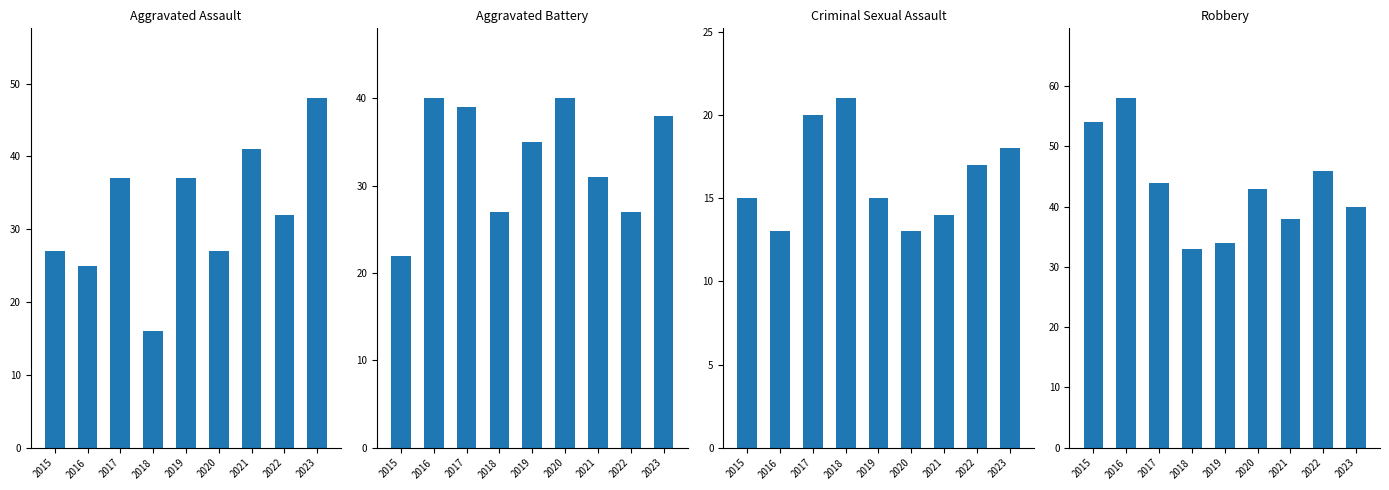

Count the number of categories in the chart.

9